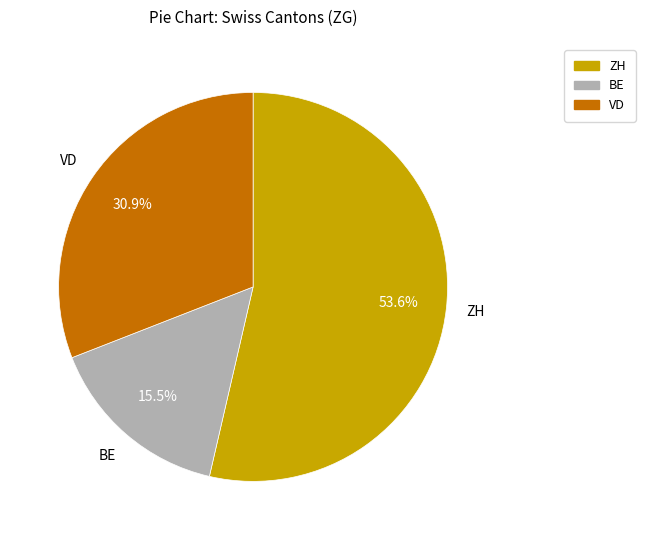

How many slices are in this pie chart?

3